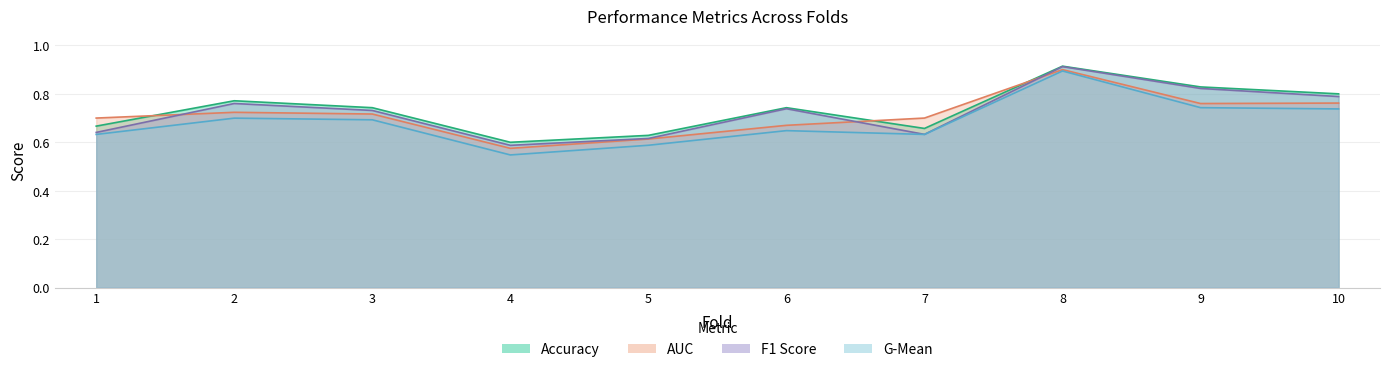

What is the value of the auc point at the 7th from the left?

0.7